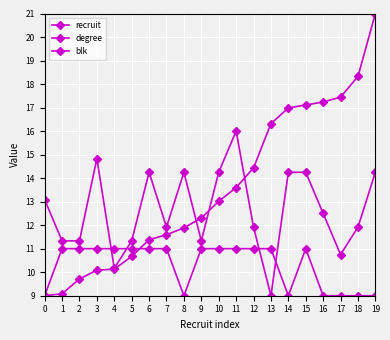

What is the difference between the degree values at 6 and 17?

3.5